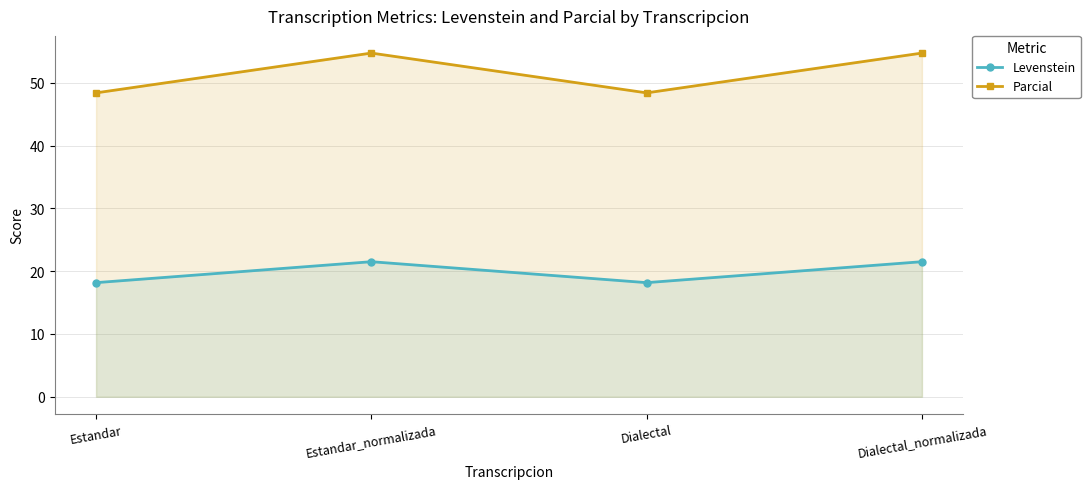

How many interior local peaks does the Levenstein series have?

1